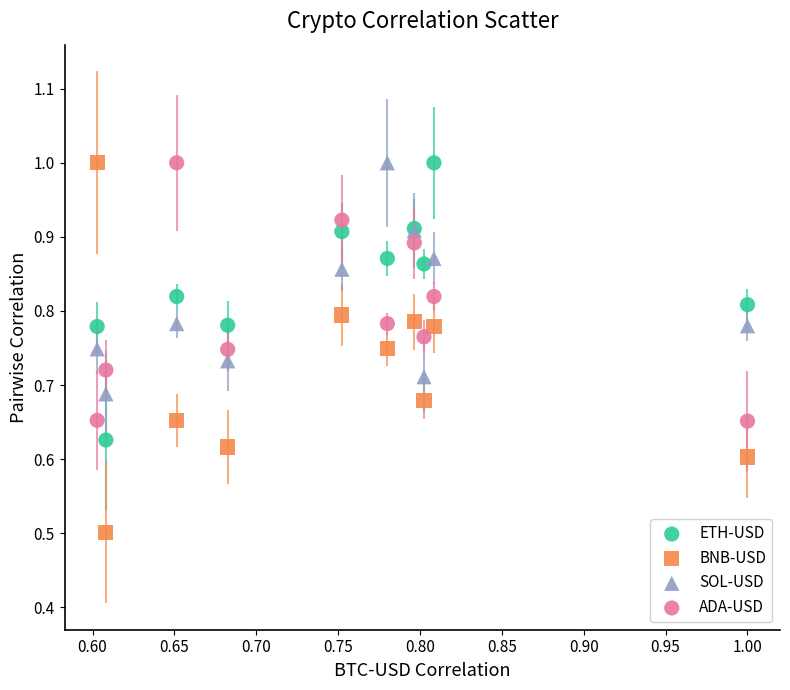

Which series has the widest spread of Y values?

BNB-USD